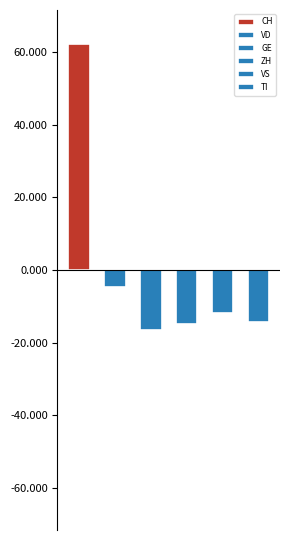

What is the difference between the second highest and minimum values in the VD series?

15